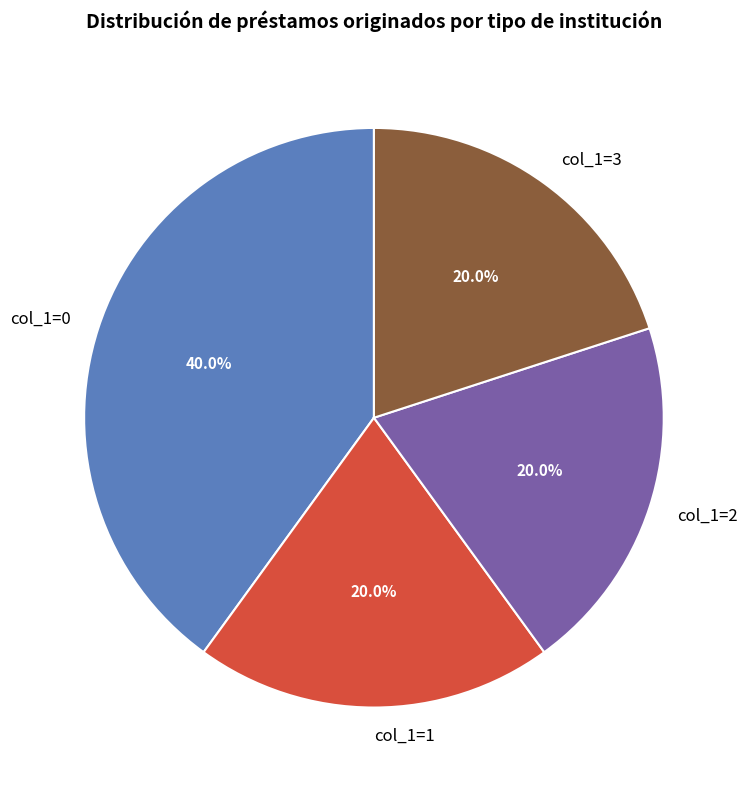

Approximately how many times larger is the value at col_1=2 compared to col_1=3?

1.0